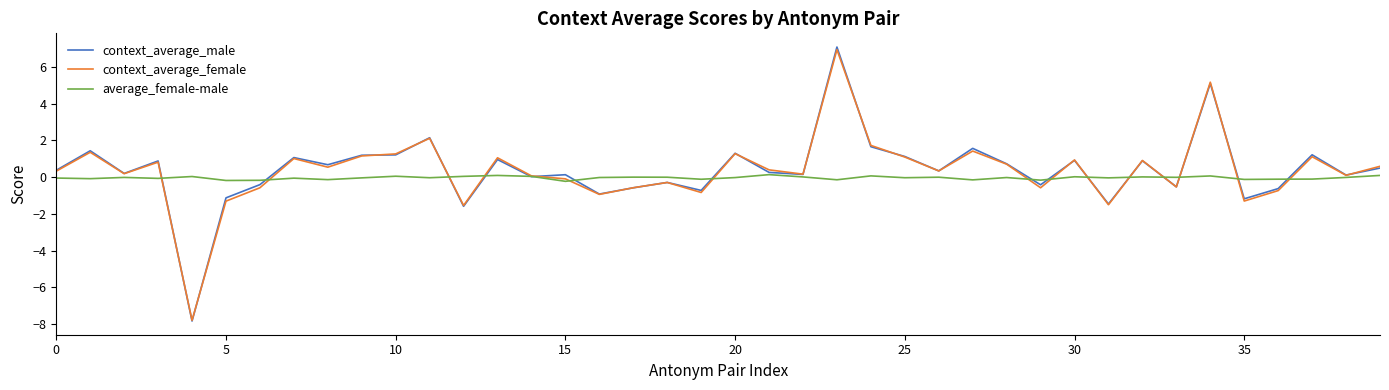

Which series has the widest spread of values?

context_average_male